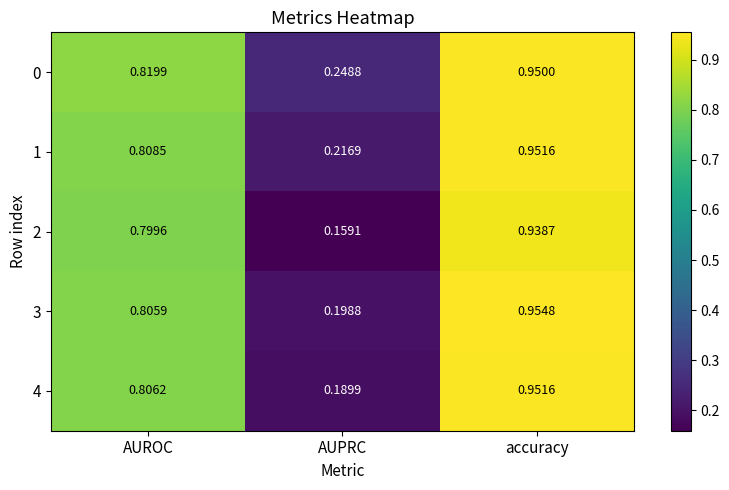

Rank the categories by 2 value from lowest to highest.

AUPRC, AUROC, accuracy